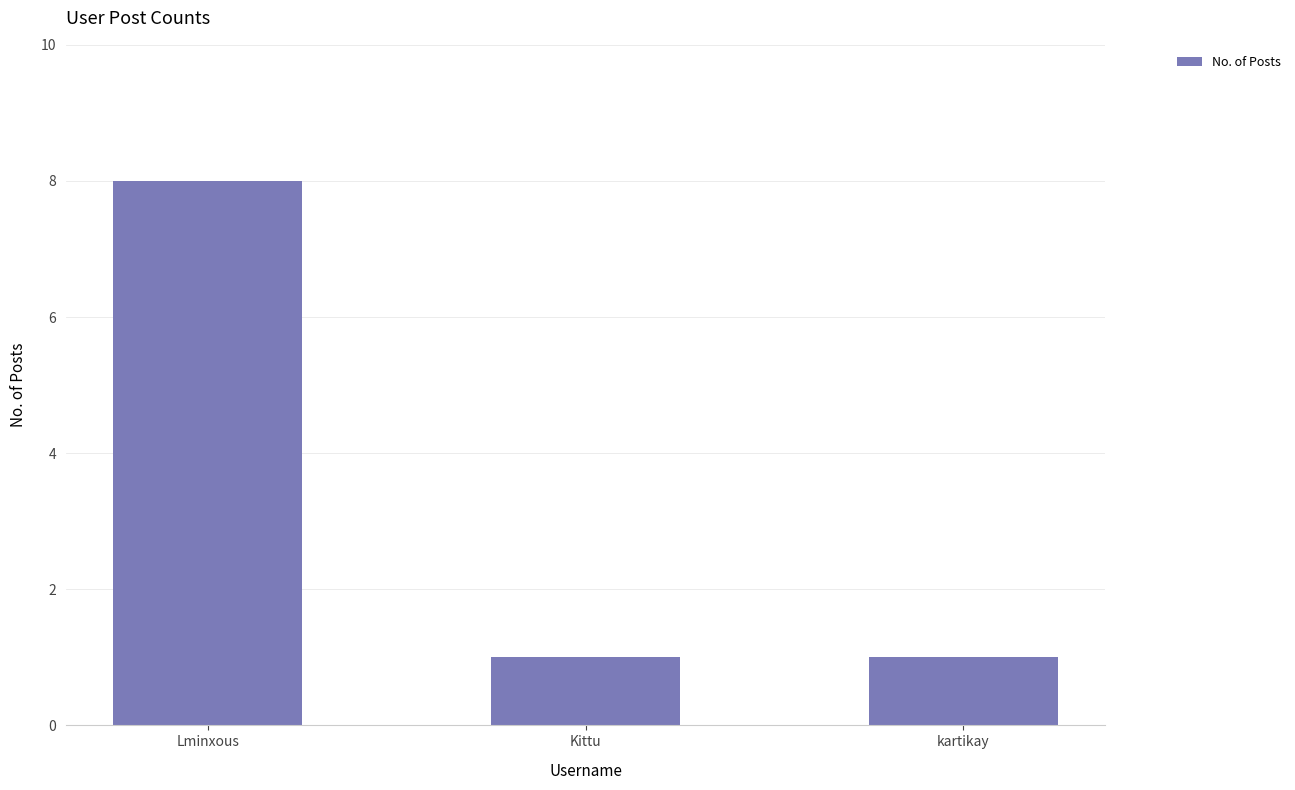

True or false: the data shows 2 at Lminxous.

False